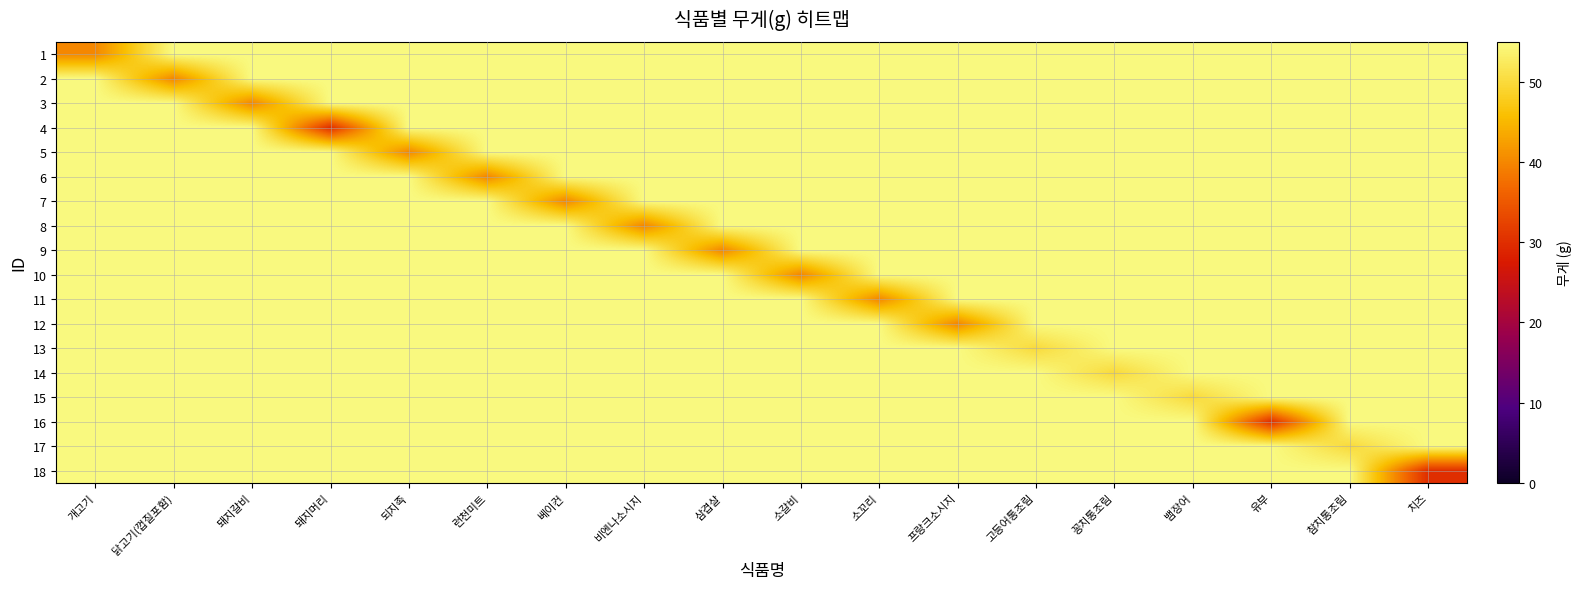

Reading right to left, transcribe all the data shown in this chart.

1: 치즈=55	참치통조림=55	유부=55	뱀장어=55	꽁치통조림=55	고등어통조림=55	프랑크소시지=55	소꼬리=55	소갈비=55	삼겹살=55	비엔나소시지=55	베이컨=55	런천미트=55	되지족=55	돼지머리=55	돼지갈비=55	닭고기(껍질포함)=55	개고기=40
2: 치즈=55	참치통조림=55	유부=55	뱀장어=55	꽁치통조림=55	고등어통조림=55	프랑크소시지=55	소꼬리=55	소갈비=55	삼겹살=55	비엔나소시지=55	베이컨=55	런천미트=55	되지족=55	돼지머리=55	돼지갈비=55	닭고기(껍질포함)=40	개고기=55
3: 치즈=55	참치통조림=55	유부=55	뱀장어=55	꽁치통조림=55	고등어통조림=55	프랑크소시지=55	소꼬리=55	소갈비=55	삼겹살=55	비엔나소시지=55	베이컨=55	런천미트=55	되지족=55	돼지머리=55	돼지갈비=40	닭고기(껍질포함)=55	개고기=55
4: 치즈=55	참치통조림=55	유부=55	뱀장어=55	꽁치통조림=55	고등어통조림=55	프랑크소시지=55	소꼬리=55	소갈비=55	삼겹살=55	비엔나소시지=55	베이컨=55	런천미트=55	되지족=55	돼지머리=30	돼지갈비=55	닭고기(껍질포함)=55	개고기=55
5: 치즈=55	참치통조림=55	유부=55	뱀장어=55	꽁치통조림=55	고등어통조림=55	프랑크소시지=55	소꼬리=55	소갈비=55	삼겹살=55	비엔나소시지=55	베이컨=55	런천미트=55	되지족=40	돼지머리=55	돼지갈비=55	닭고기(껍질포함)=55	개고기=55
6: 치즈=55	참치통조림=55	유부=55	뱀장어=55	꽁치통조림=55	고등어통조림=55	프랑크소시지=55	소꼬리=55	소갈비=55	삼겹살=55	비엔나소시지=55	베이컨=55	런천미트=40	되지족=55	돼지머리=55	돼지갈비=55	닭고기(껍질포함)=55	개고기=55
7: 치즈=55	참치통조림=55	유부=55	뱀장어=55	꽁치통조림=55	고등어통조림=55	프랑크소시지=55	소꼬리=55	소갈비=55	삼겹살=55	비엔나소시지=55	베이컨=40	런천미트=55	되지족=55	돼지머리=55	돼지갈비=55	닭고기(껍질포함)=55	개고기=55
8: 치즈=55	참치통조림=55	유부=55	뱀장어=55	꽁치통조림=55	고등어통조림=55	프랑크소시지=55	소꼬리=55	소갈비=55	삼겹살=55	비엔나소시지=40	베이컨=55	런천미트=55	되지족=55	돼지머리=55	돼지갈비=55	닭고기(껍질포함)=55	개고기=55
9: 치즈=55	참치통조림=55	유부=55	뱀장어=55	꽁치통조림=55	고등어통조림=55	프랑크소시지=55	소꼬리=55	소갈비=55	삼겹살=40	비엔나소시지=55	베이컨=55	런천미트=55	되지족=55	돼지머리=55	돼지갈비=55	닭고기(껍질포함)=55	개고기=55
10: 치즈=55	참치통조림=55	유부=55	뱀장어=55	꽁치통조림=55	고등어통조림=55	프랑크소시지=55	소꼬리=55	소갈비=40	삼겹살=55	비엔나소시지=55	베이컨=55	런천미트=55	되지족=55	돼지머리=55	돼지갈비=55	닭고기(껍질포함)=55	개고기=55
11: 치즈=55	참치통조림=55	유부=55	뱀장어=55	꽁치통조림=55	고등어통조림=55	프랑크소시지=55	소꼬리=40	소갈비=55	삼겹살=55	비엔나소시지=55	베이컨=55	런천미트=55	되지족=55	돼지머리=55	돼지갈비=55	닭고기(껍질포함)=55	개고기=55
12: 치즈=55	참치통조림=55	유부=55	뱀장어=55	꽁치통조림=55	고등어통조림=55	프랑크소시지=40	소꼬리=55	소갈비=55	삼겹살=55	비엔나소시지=55	베이컨=55	런천미트=55	되지족=55	돼지머리=55	돼지갈비=55	닭고기(껍질포함)=55	개고기=55
13: 치즈=55	참치통조림=55	유부=55	뱀장어=55	꽁치통조림=55	고등어통조림=50	프랑크소시지=55	소꼬리=55	소갈비=55	삼겹살=55	비엔나소시지=55	베이컨=55	런천미트=55	되지족=55	돼지머리=55	돼지갈비=55	닭고기(껍질포함)=55	개고기=55
14: 치즈=55	참치통조림=55	유부=55	뱀장어=55	꽁치통조림=50	고등어통조림=55	프랑크소시지=55	소꼬리=55	소갈비=55	삼겹살=55	비엔나소시지=55	베이컨=55	런천미트=55	되지족=55	돼지머리=55	돼지갈비=55	닭고기(껍질포함)=55	개고기=55
15: 치즈=55	참치통조림=55	유부=55	뱀장어=50	꽁치통조림=55	고등어통조림=55	프랑크소시지=55	소꼬리=55	소갈비=55	삼겹살=55	비엔나소시지=55	베이컨=55	런천미트=55	되지족=55	돼지머리=55	돼지갈비=55	닭고기(껍질포함)=55	개고기=55
16: 치즈=55	참치통조림=55	유부=30	뱀장어=55	꽁치통조림=55	고등어통조림=55	프랑크소시지=55	소꼬리=55	소갈비=55	삼겹살=55	비엔나소시지=55	베이컨=55	런천미트=55	되지족=55	돼지머리=55	돼지갈비=55	닭고기(껍질포함)=55	개고기=55
17: 치즈=55	참치통조림=50	유부=55	뱀장어=55	꽁치통조림=55	고등어통조림=55	프랑크소시지=55	소꼬리=55	소갈비=55	삼겹살=55	비엔나소시지=55	베이컨=55	런천미트=55	되지족=55	돼지머리=55	돼지갈비=55	닭고기(껍질포함)=55	개고기=55
18: 치즈=30	참치통조림=55	유부=55	뱀장어=55	꽁치통조림=55	고등어통조림=55	프랑크소시지=55	소꼬리=55	소갈비=55	삼겹살=55	비엔나소시지=55	베이컨=55	런천미트=55	되지족=55	돼지머리=55	돼지갈비=55	닭고기(껍질포함)=55	개고기=55